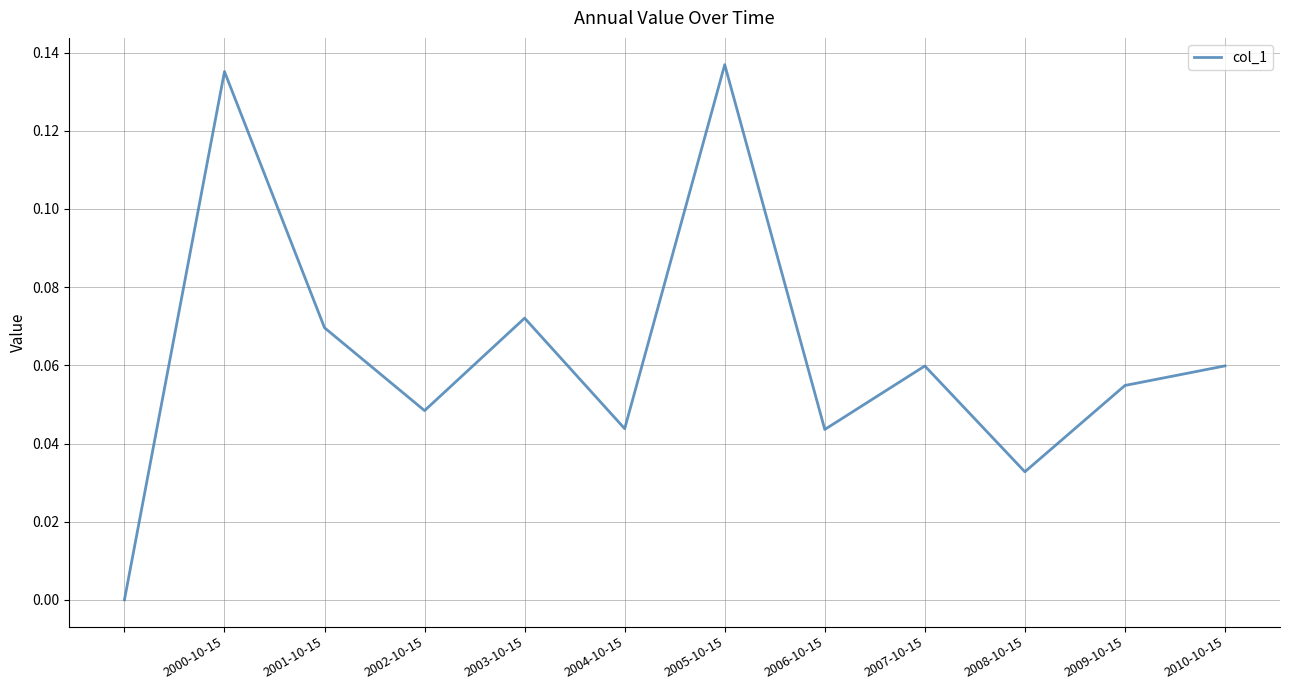

How many lines are shown in the chart?

1